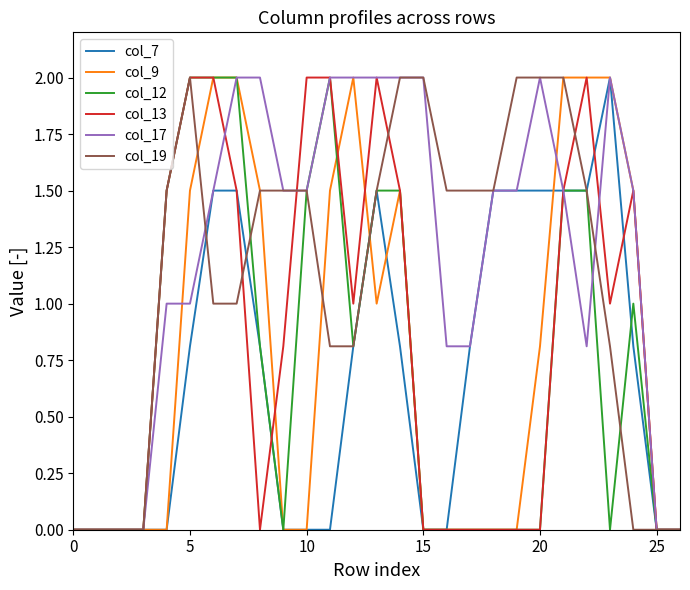

How many lines are shown in the chart?

6